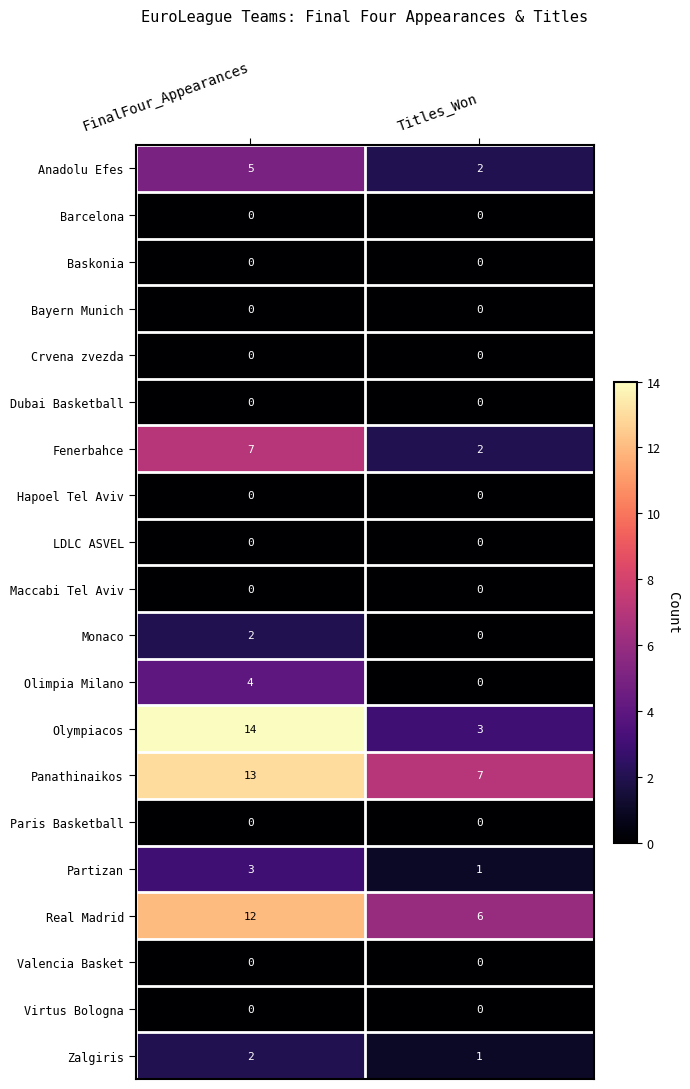

Which series has the largest total across all categories?

Panathinaikos